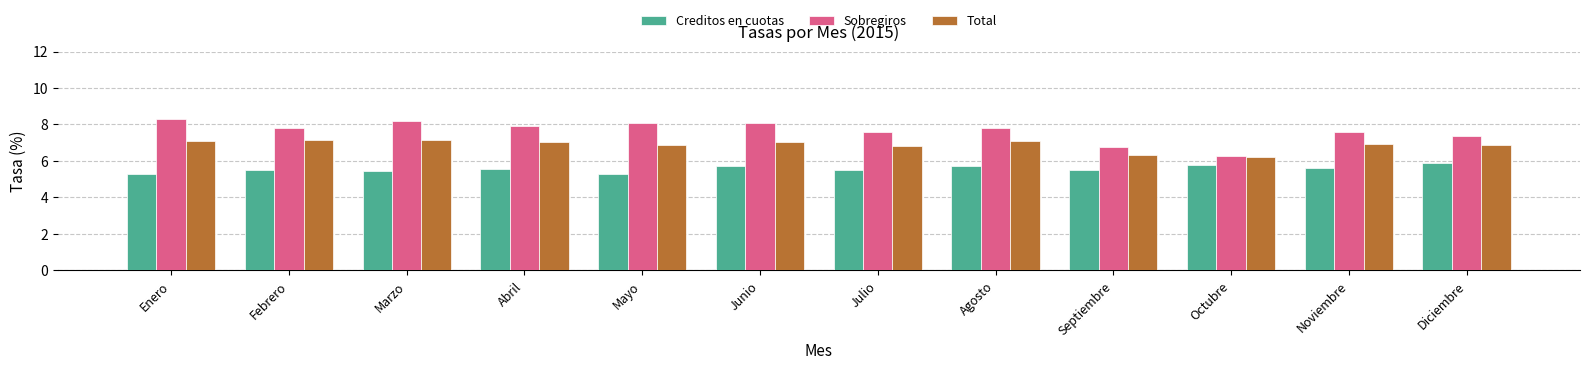

What is the label of the 5th bar from the left?

Mayo